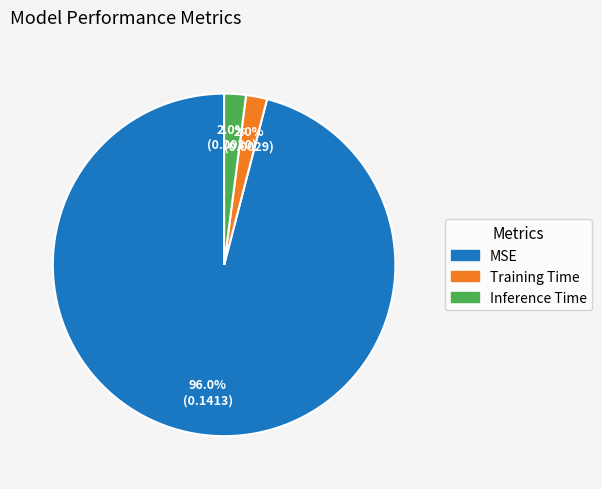

Which category has the biggest portion of the pie?

MSE